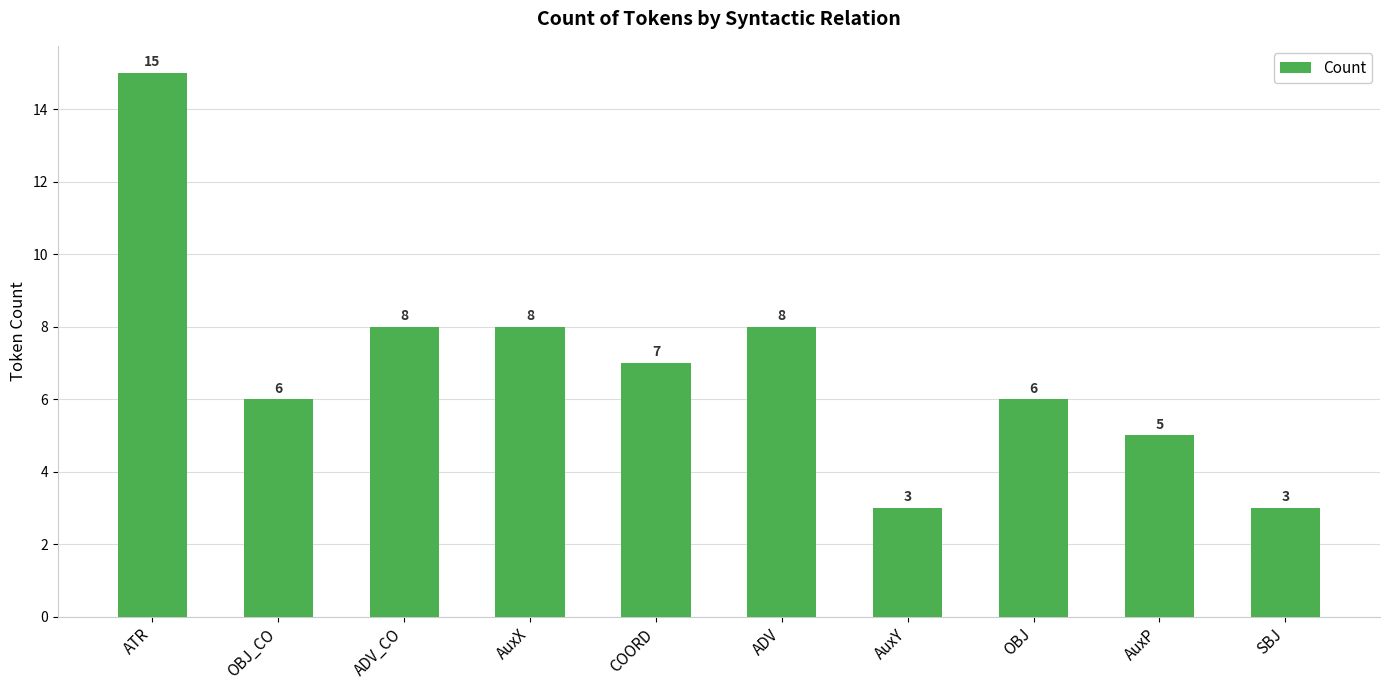

The chart shows a value of 4 at SBJ. True or false?

False